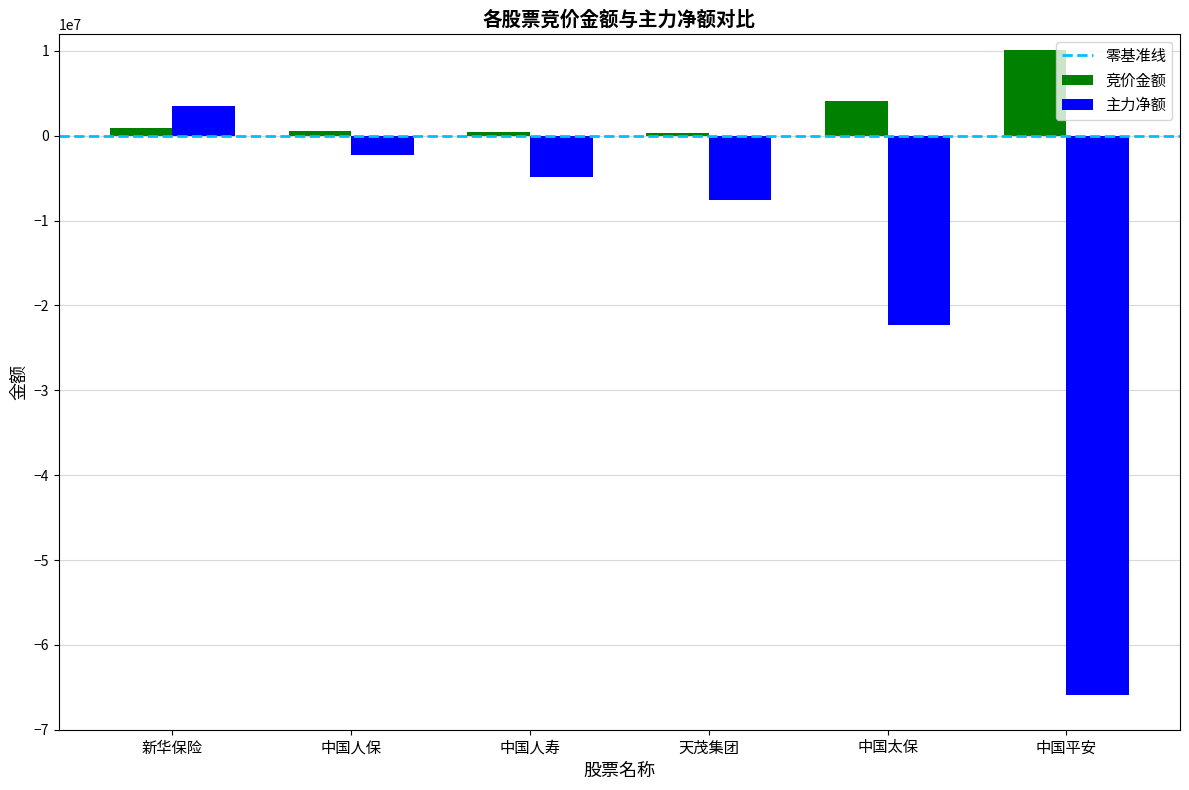

The 竞价金额 series shows 4033967 at 中国太保. True or false?

True